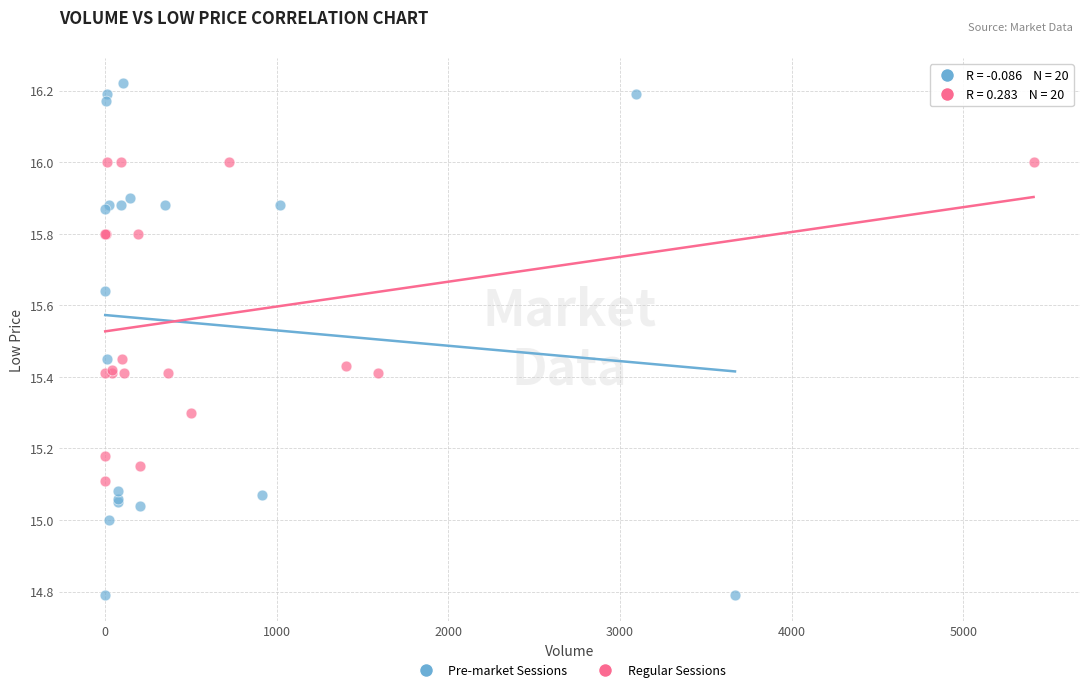

What are all the series names shown in the legend?

Pre-market Sessions, Regular Sessions